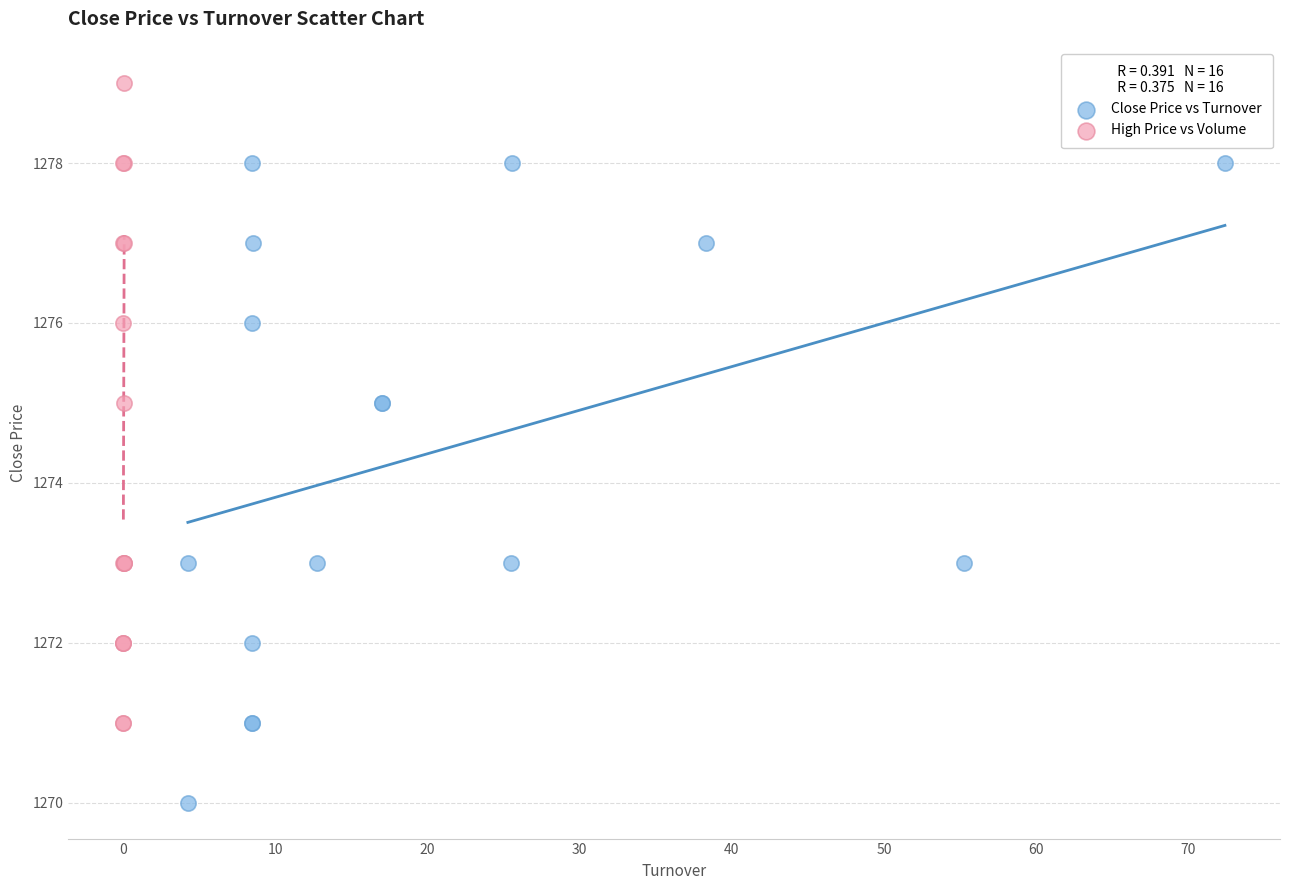

Which series reaches the maximum Y coordinate?

High Price vs Volume